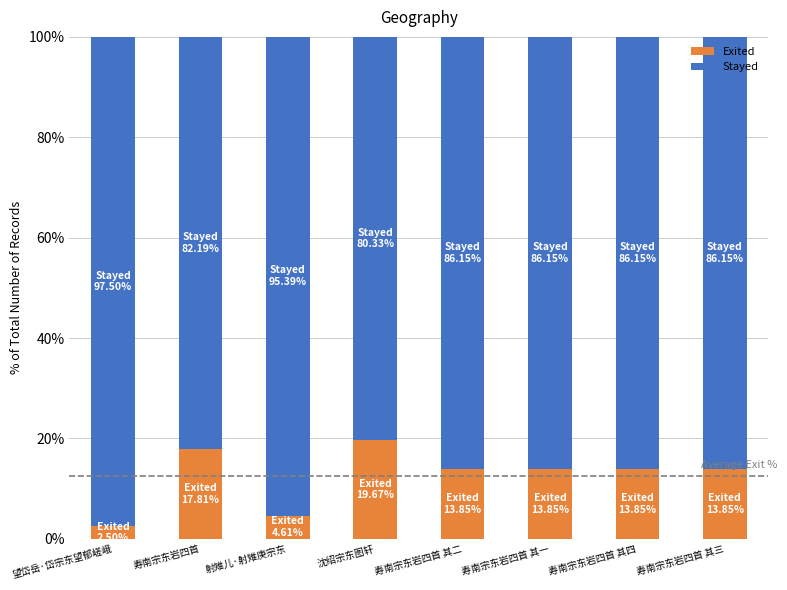

What is the total value across all series at 寿南宗东岩四首?

100.0